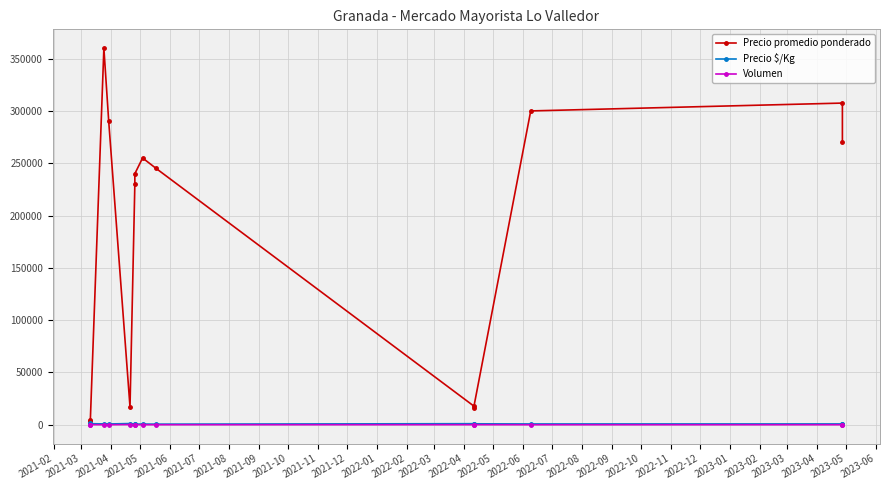

True or false: Precio $/Kg has more than 1 interior local peaks.

True